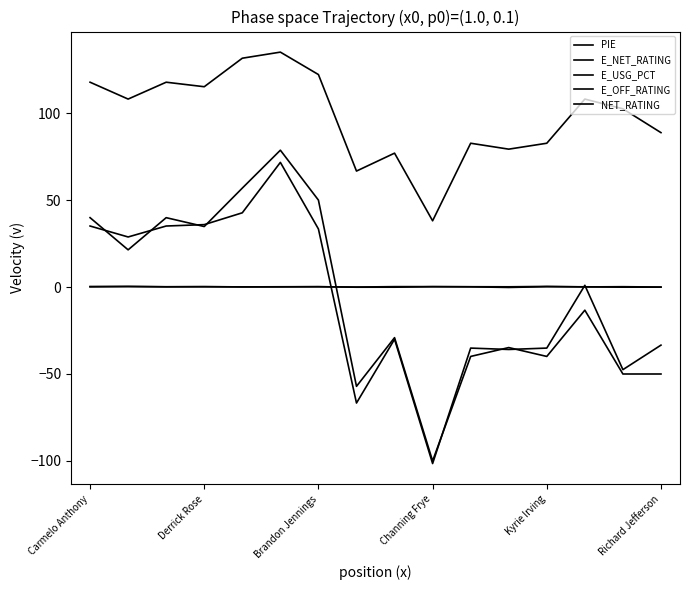

Reading left to right, what are all the values shown in this chart?

PIE: 0.1	0.3	0.2	0.2	0.1	0.2	0.2	-0.1	-0.1	0.2	0.1	-0.2	0.2	0.1	-0.1	-0.1
E_NET_RATING: 35.1	28.8	35.1	35.9	42.7	71.7	33.4	-66.7	-30.0	-101.5	-35.1	-35.9	-35.1	1.0	-47.5	-33.4
E_USG_PCT: 0.3	0.3	0.1	0.2	0.1	0.1	0.2	0.0	0.2	0.3	0.2	0.1	0.4	0.1	0.2	0.0
E_OFF_RATING: 117.8	108.1	117.8	115.2	131.6	135.1	122.2	66.7	77.0	38.1	82.7	79.3	82.7	108.1	102.5	88.8
NET_RATING: 39.9	21.4	39.9	34.8	56.9	78.7	50.0	-57.1	-29.1	-100.0	-39.9	-34.8	-39.9	-13.3	-50.0	-50.0